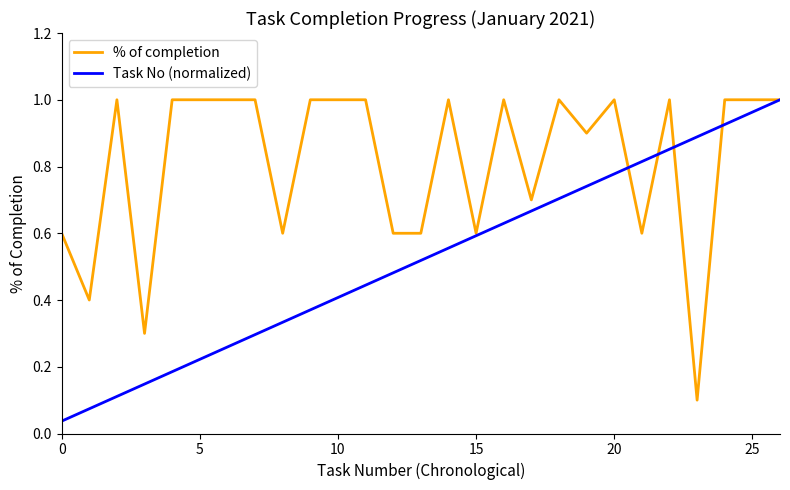

List the series in order of their overall mean, lowest first.

Task No (normalized), % of completion